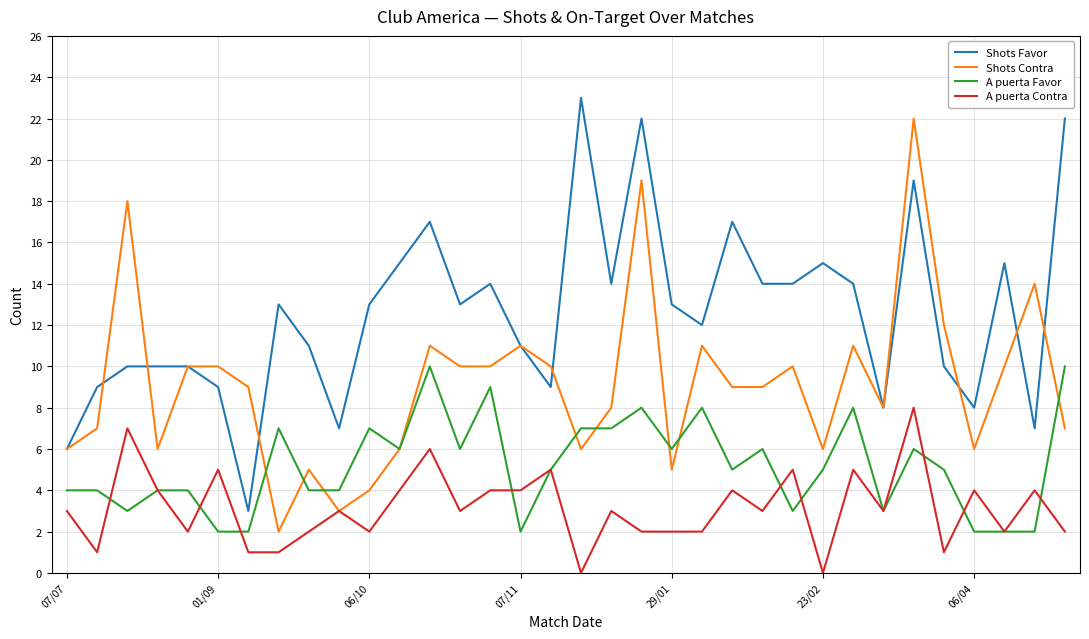

What are all the series names shown in the legend?

Shots Favor, Shots Contra, A puerta Favor, A puerta Contra